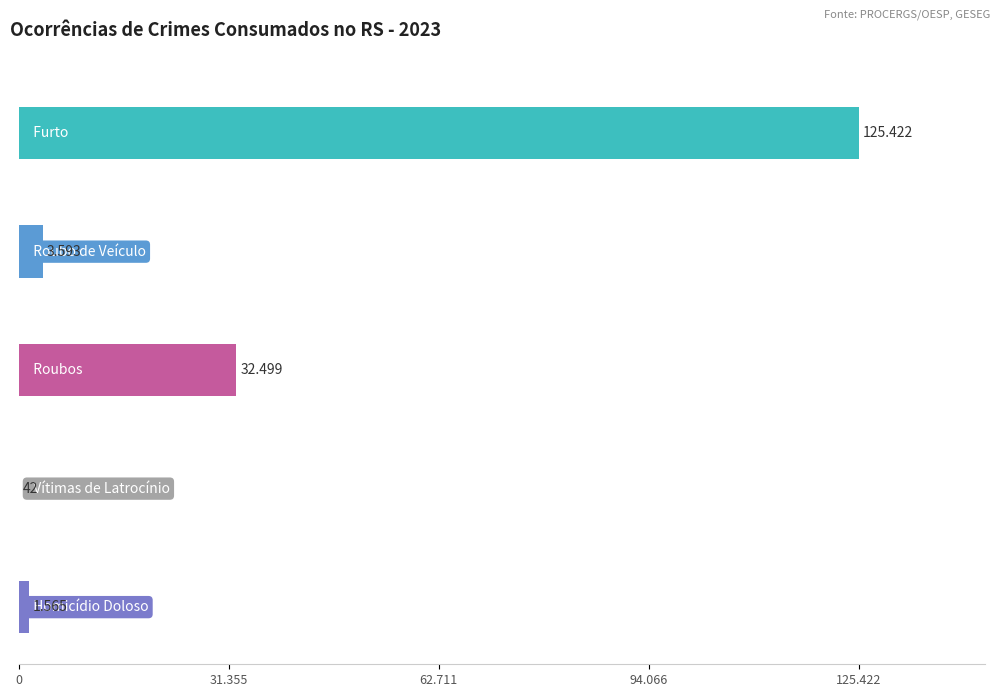

Is the value of Furto at Set greater than the value of Roubos at Ago?

Yes